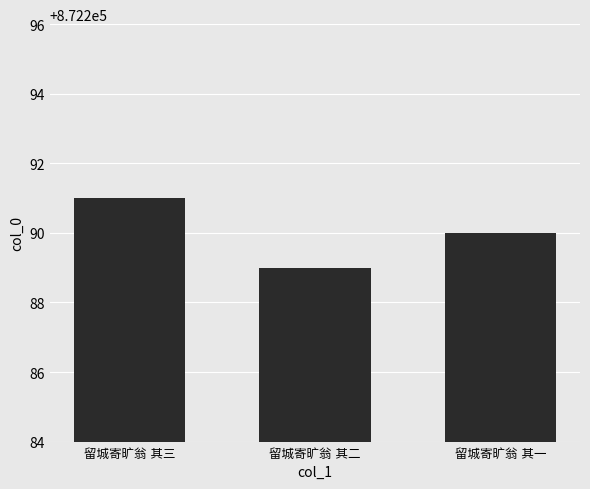

What is the sum of all values?

2616870